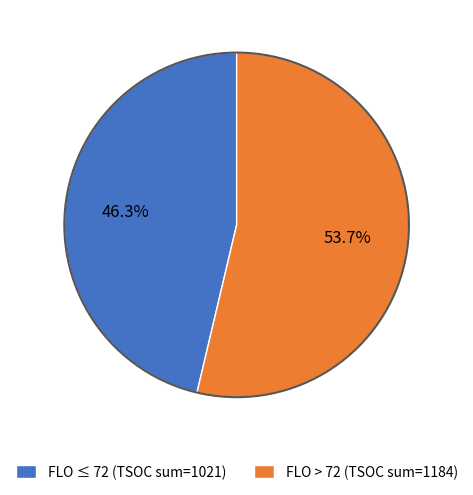

What is the total percentage of FLO ≤ 72 (TSOC sum=1021) and FLO > 72 (TSOC sum=1184)?

100.0%